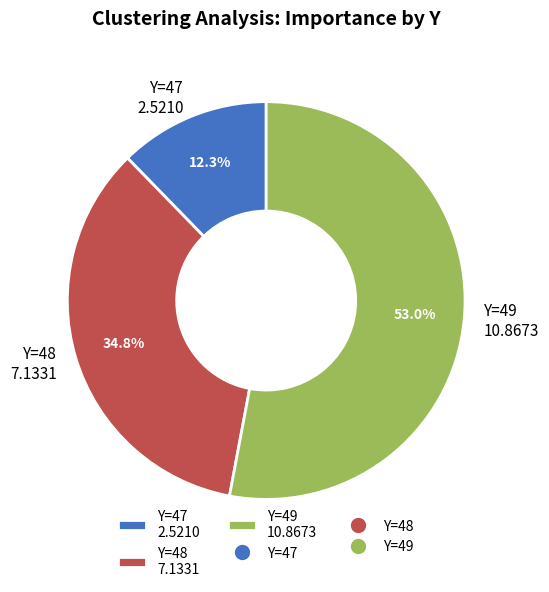

Is there a majority slice in this chart?

Yes